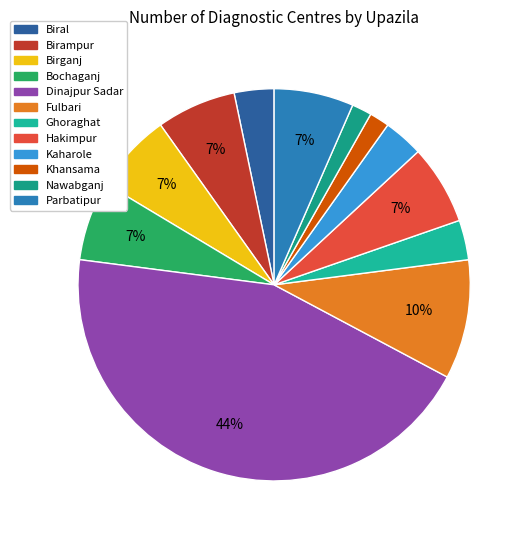

What is the largest slice in the pie chart?

Dinajpur Sadar